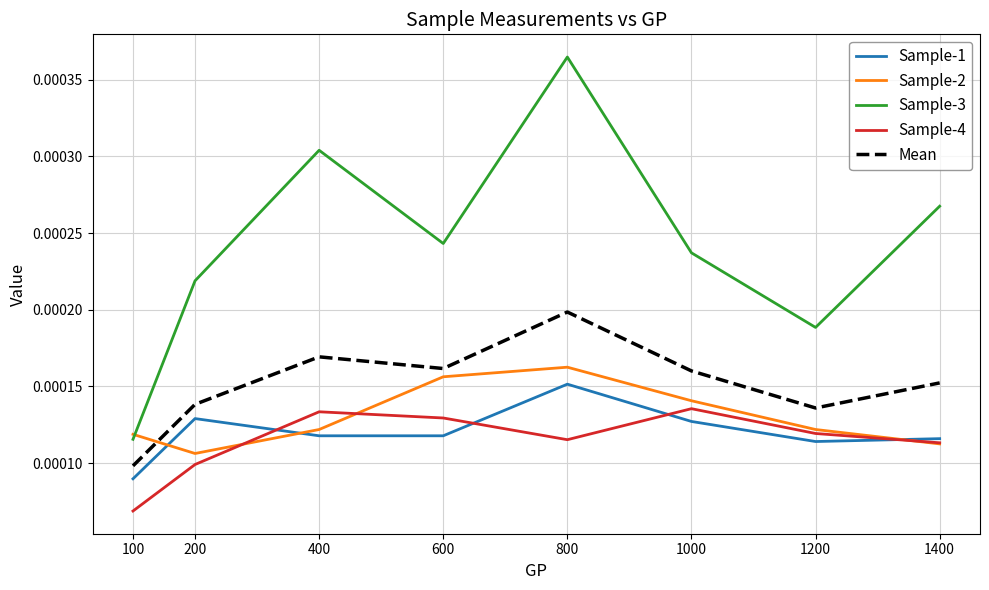

How many intersections are there between Mean and Sample-2?

1